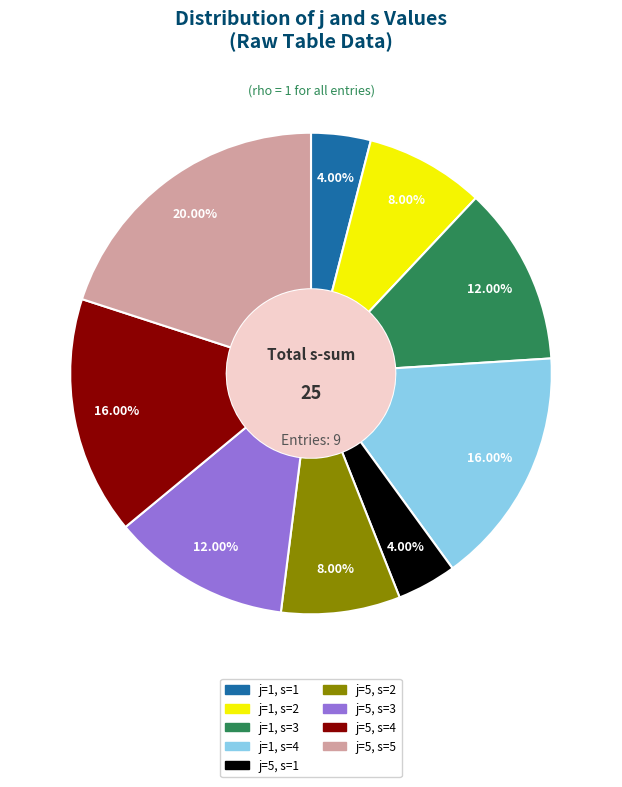

True or false: j=5, s=3 accounts for 19% of the total.

False